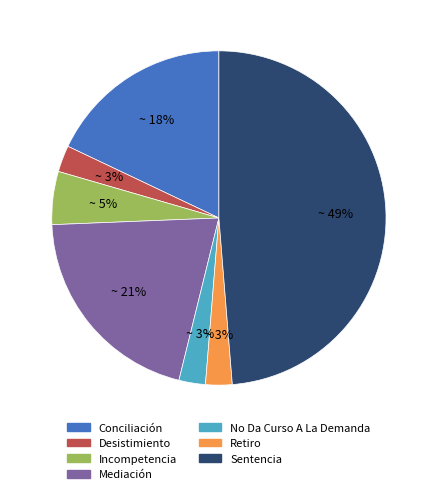

Does Desistimiento represent more than half of the total?

No